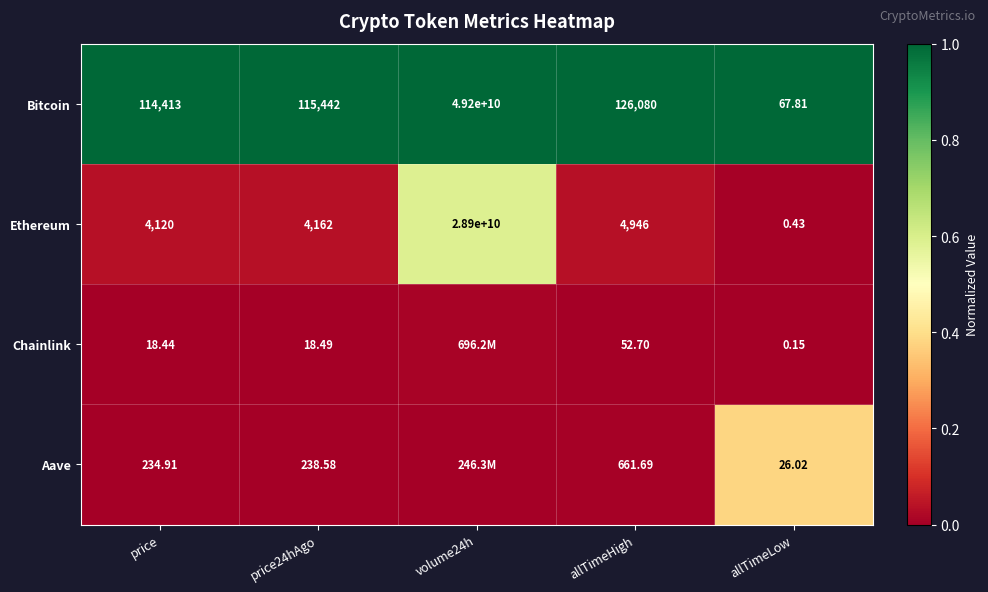

Between price and allTimeHigh, which series saw the biggest shift?

Bitcoin